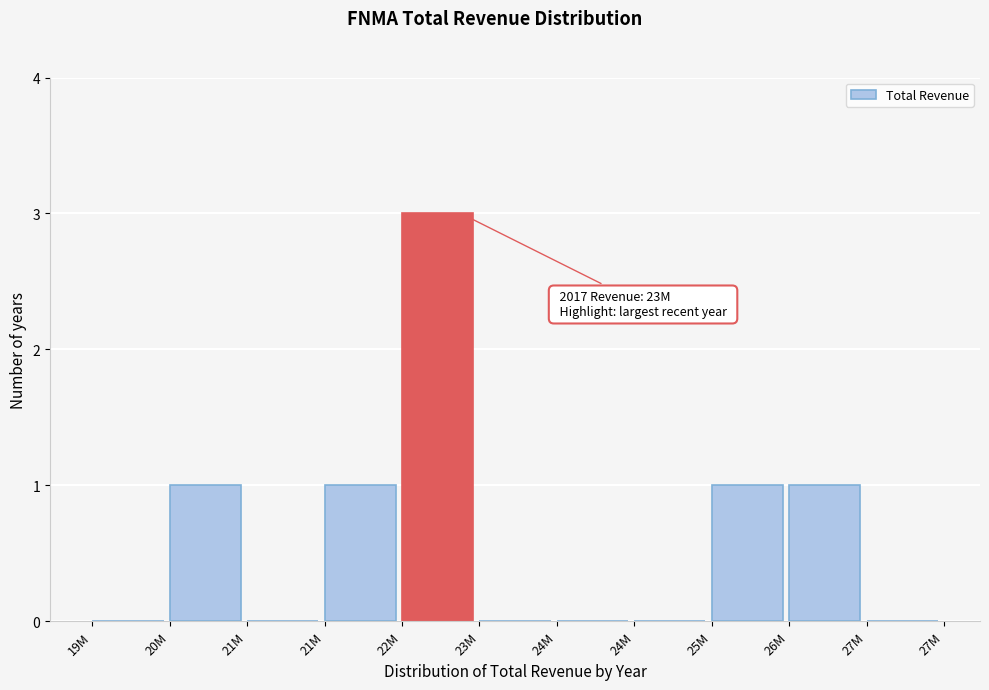

Count the number of categories in the chart.

11